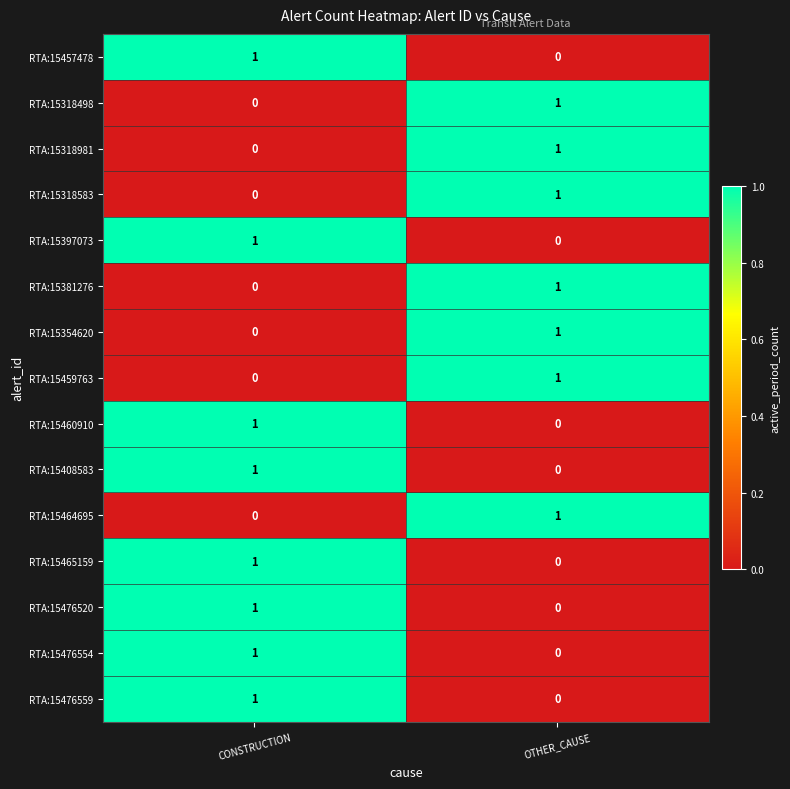

True or false: RTA:15408583 has a value of 1 at CONSTRUCTION.

True